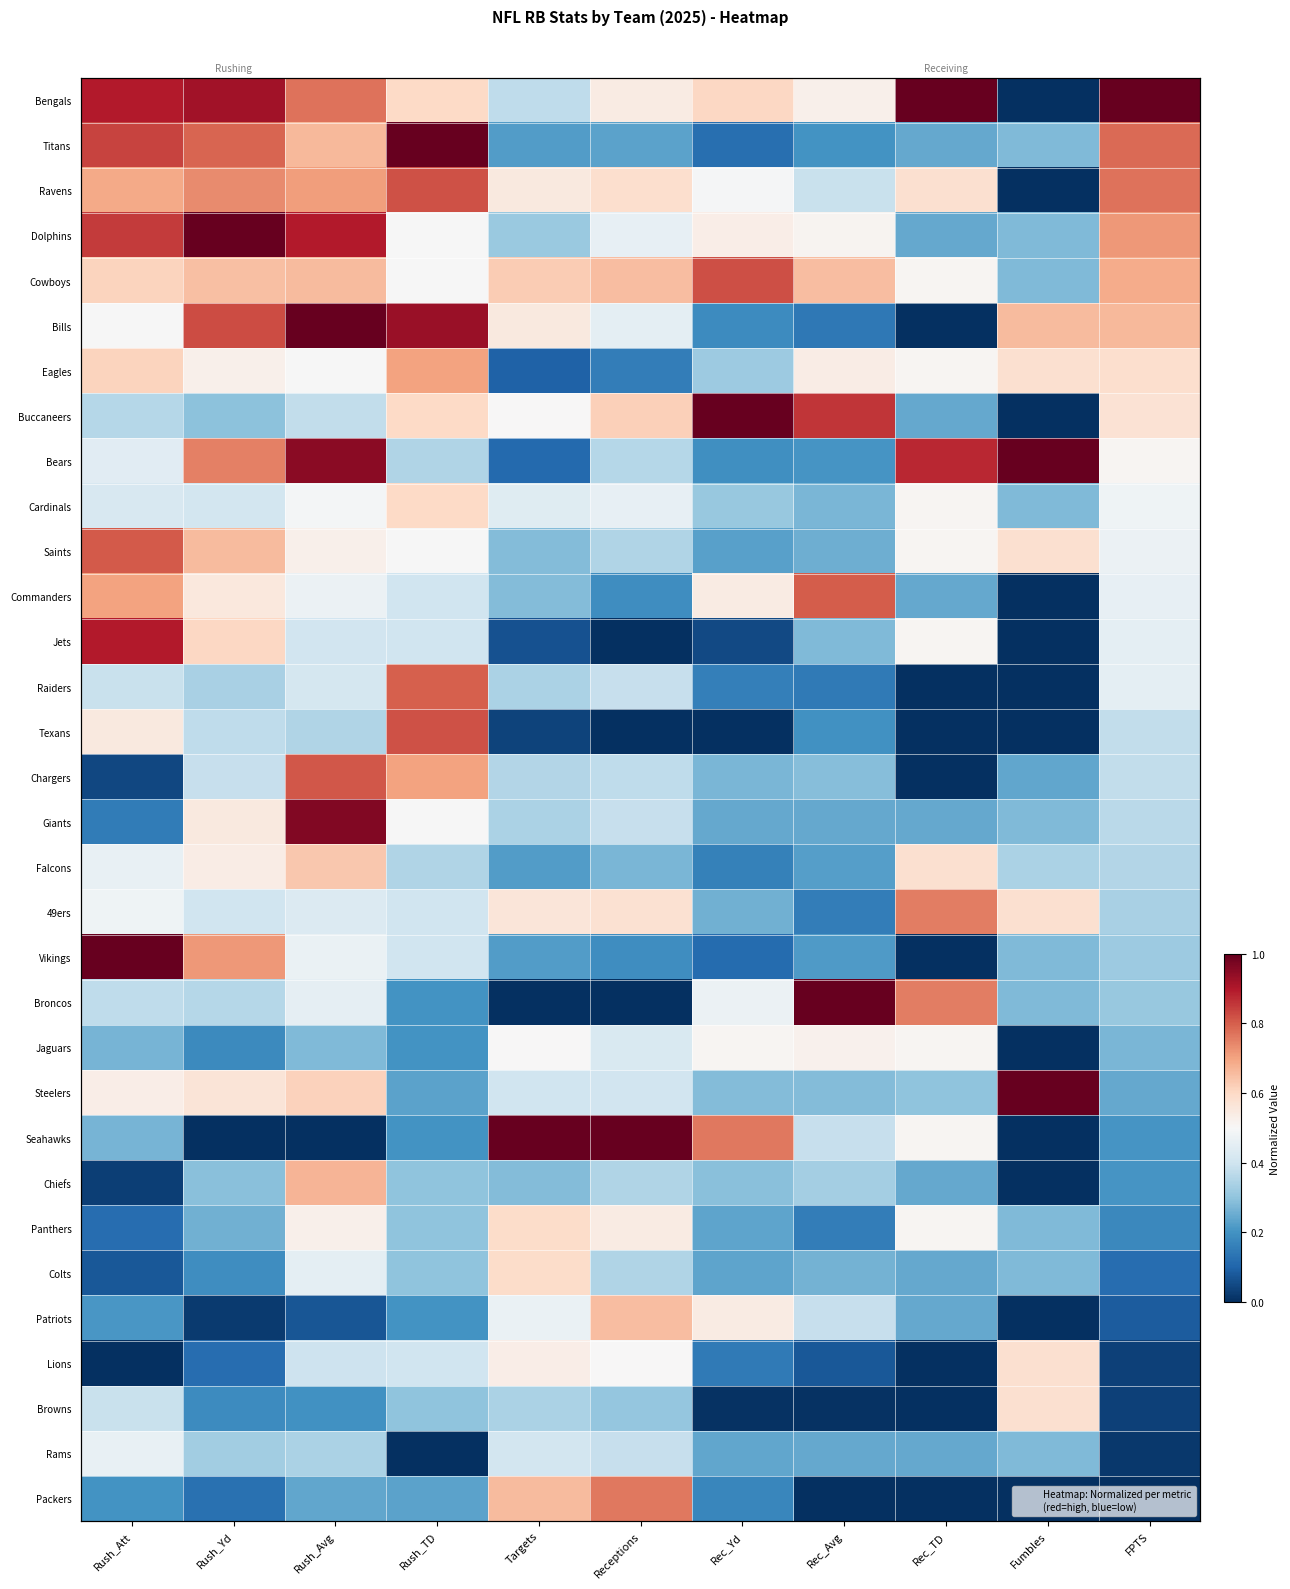

Is it true that Rams equals 0.0 at Rush_TD?

True